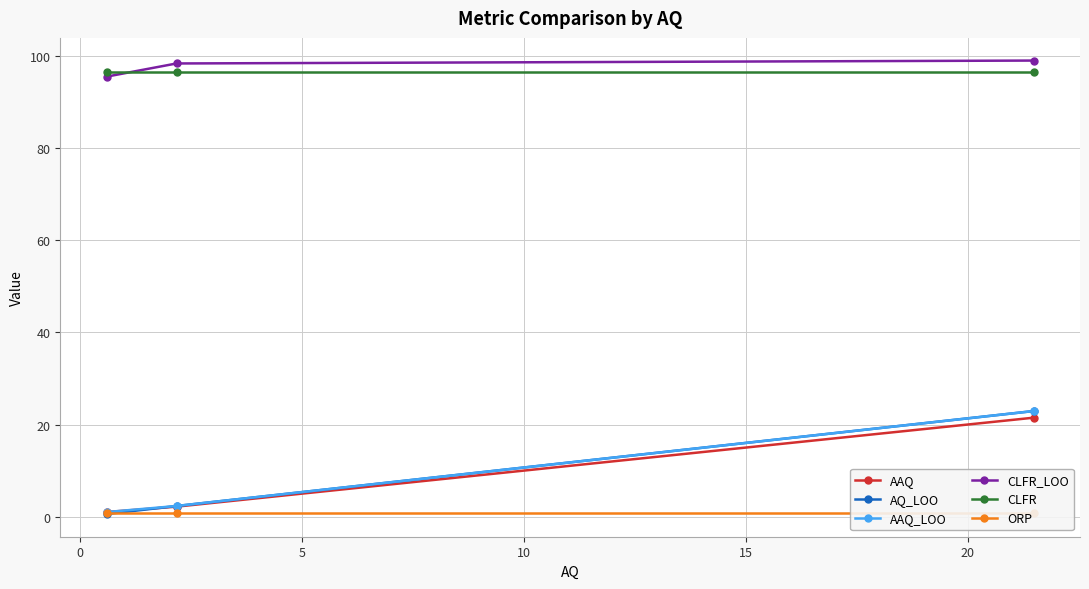

Which series has the widest spread of values?

AQ_LOO